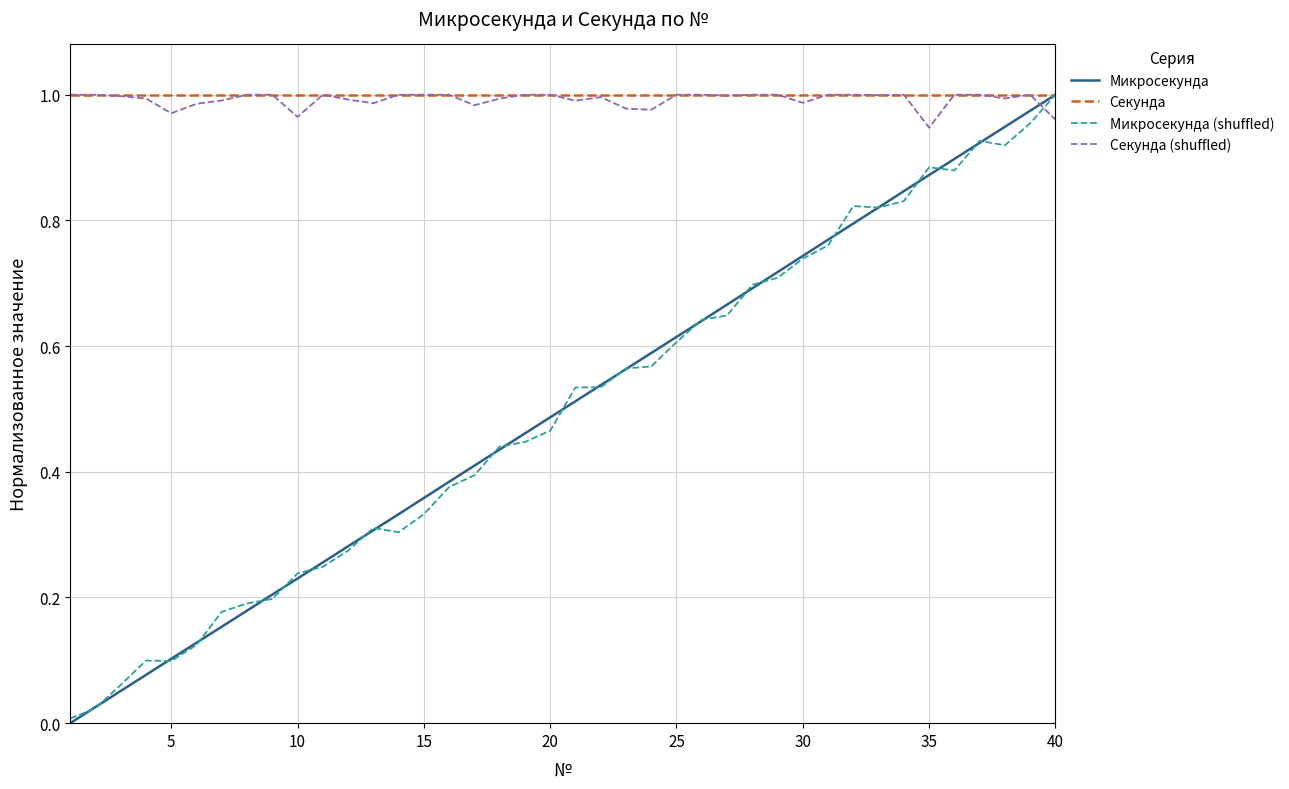

Which series has the widest spread of values?

Микросекунда